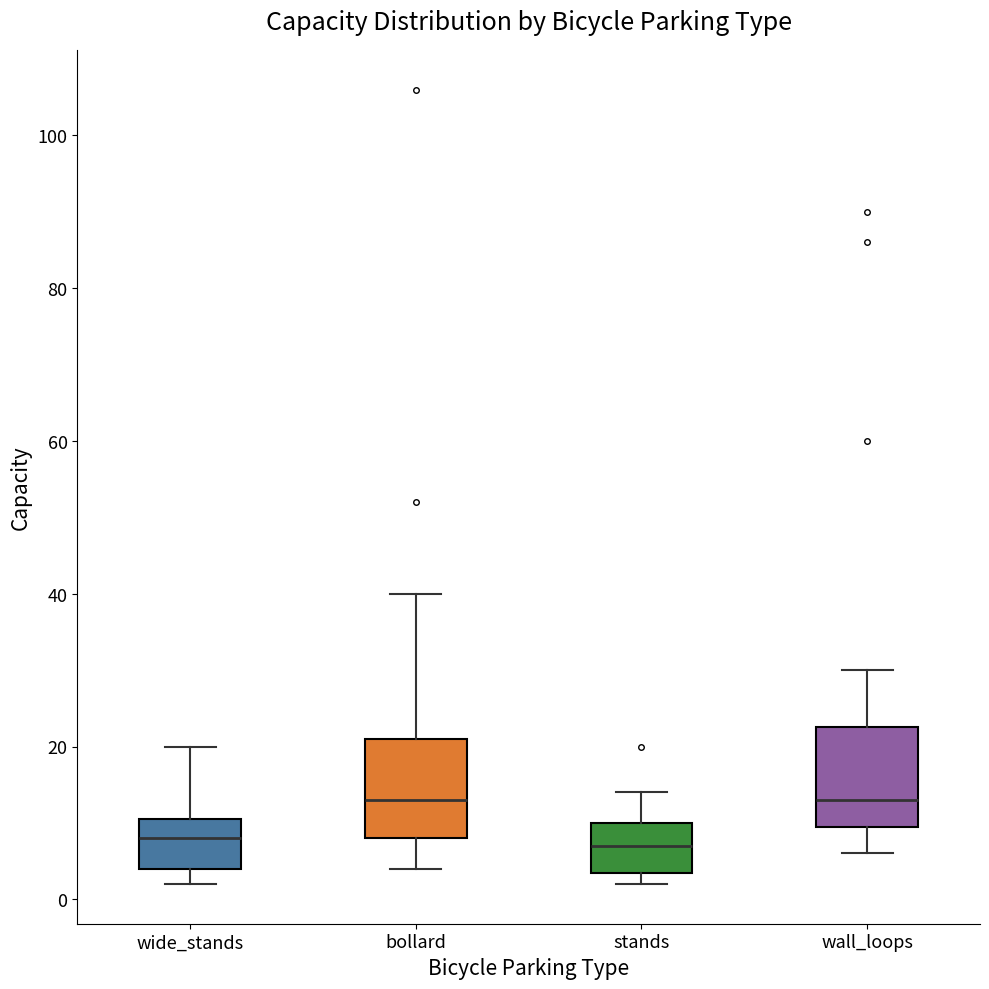

Where does the median line of the box for wide_stands sit on the y-axis? The values are not printed on the chart, so give them approximately, as read against the axis.

8